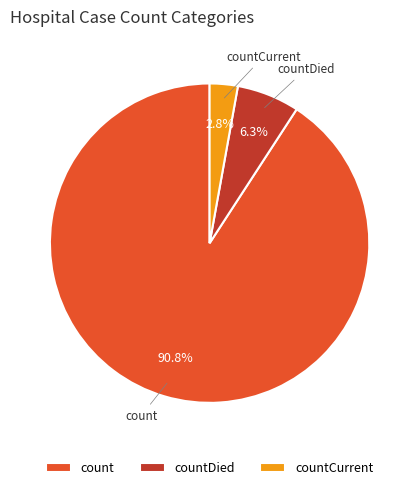

Combined, what portion of the pie is countCurrent and count?

93.7%